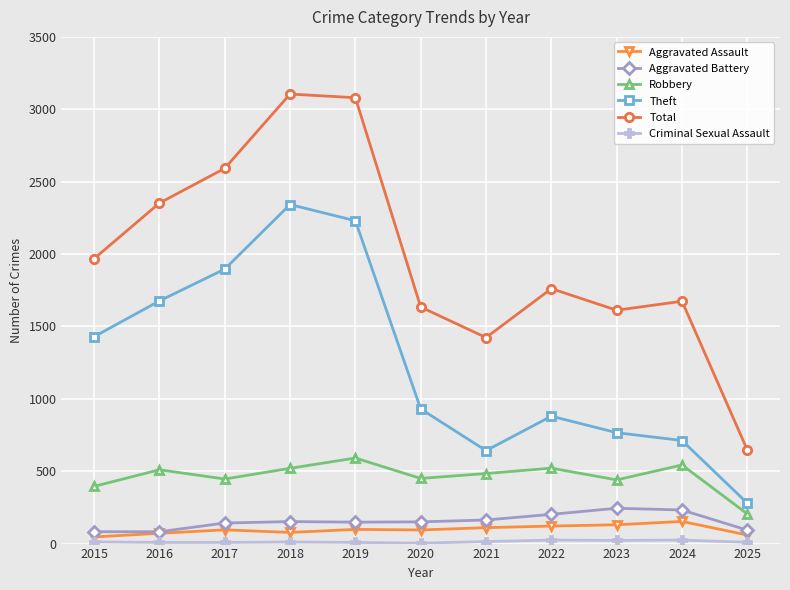

Is the value of Robbery at 2016 greater than the value of Aggravated Battery at 2017?

Yes